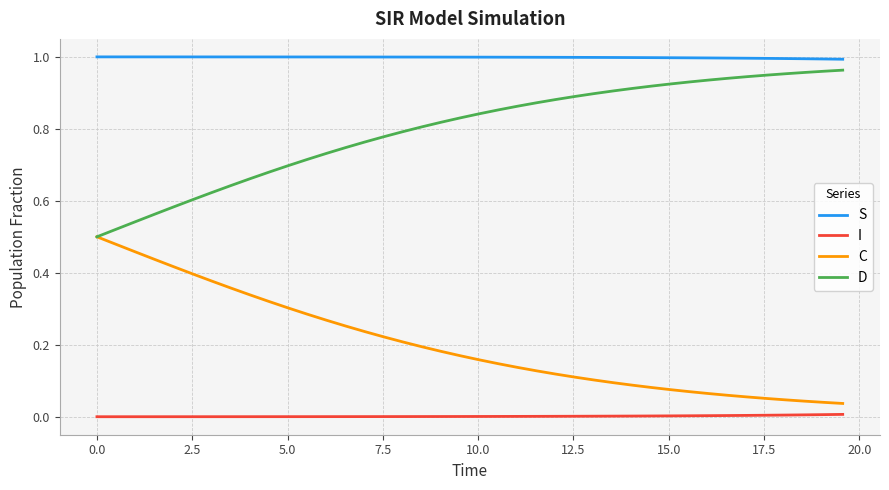

At how many categories does at least one series exceed 0?

40